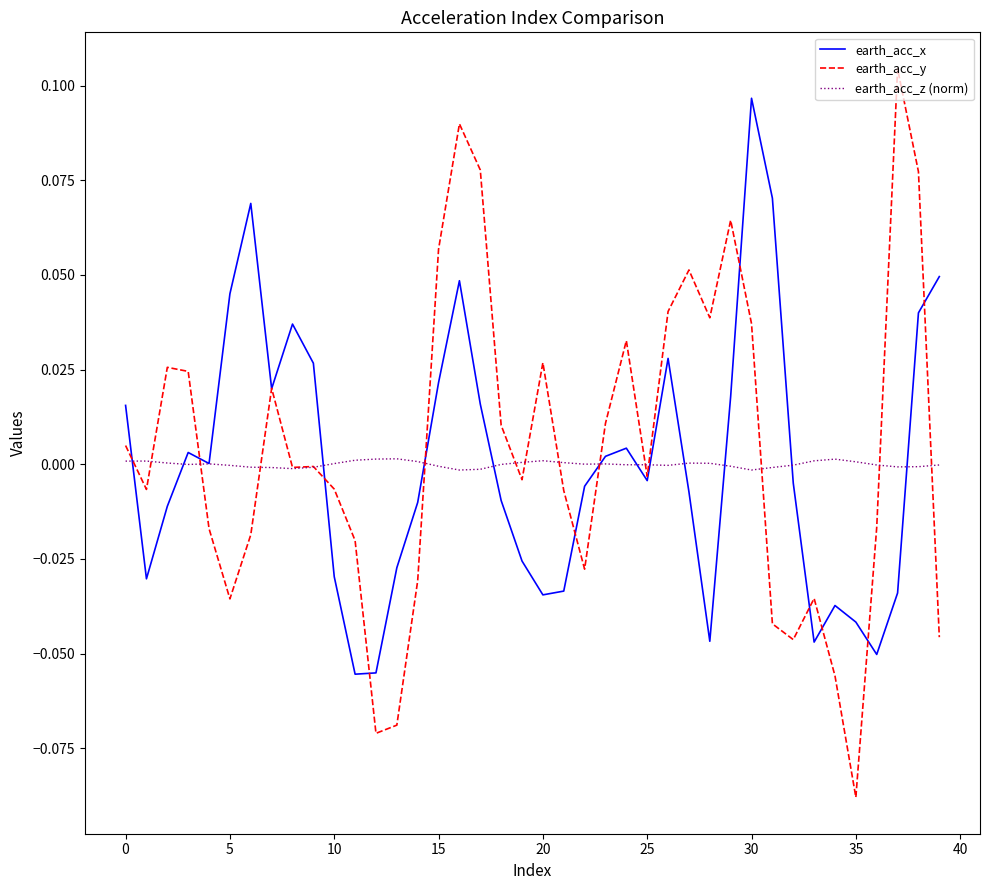

Rank the series by their maximum value, from lowest to highest.

earth_acc_z (norm), earth_acc_x, earth_acc_y